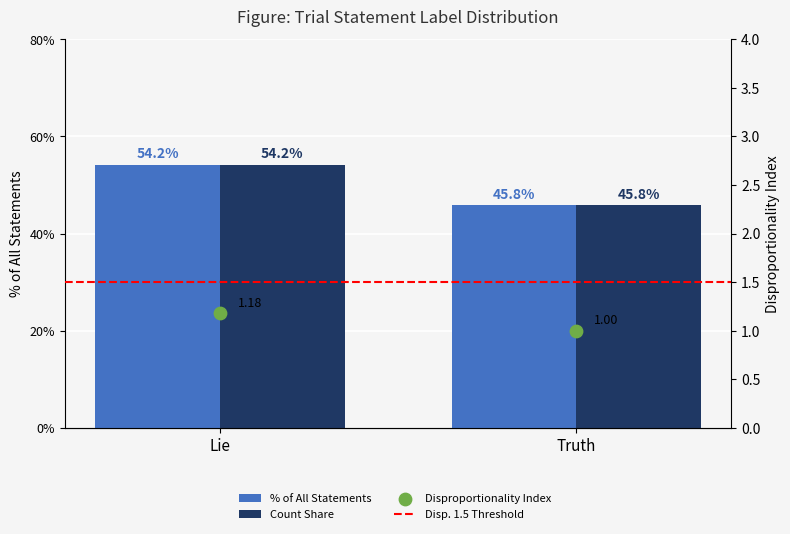

Which series contains the lowest Y value?

Disproportionality Index